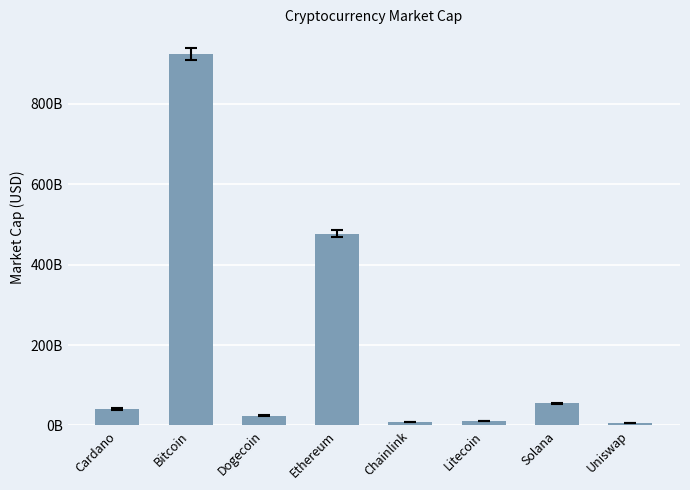

Which category has the highest value across all series?

Bitcoin